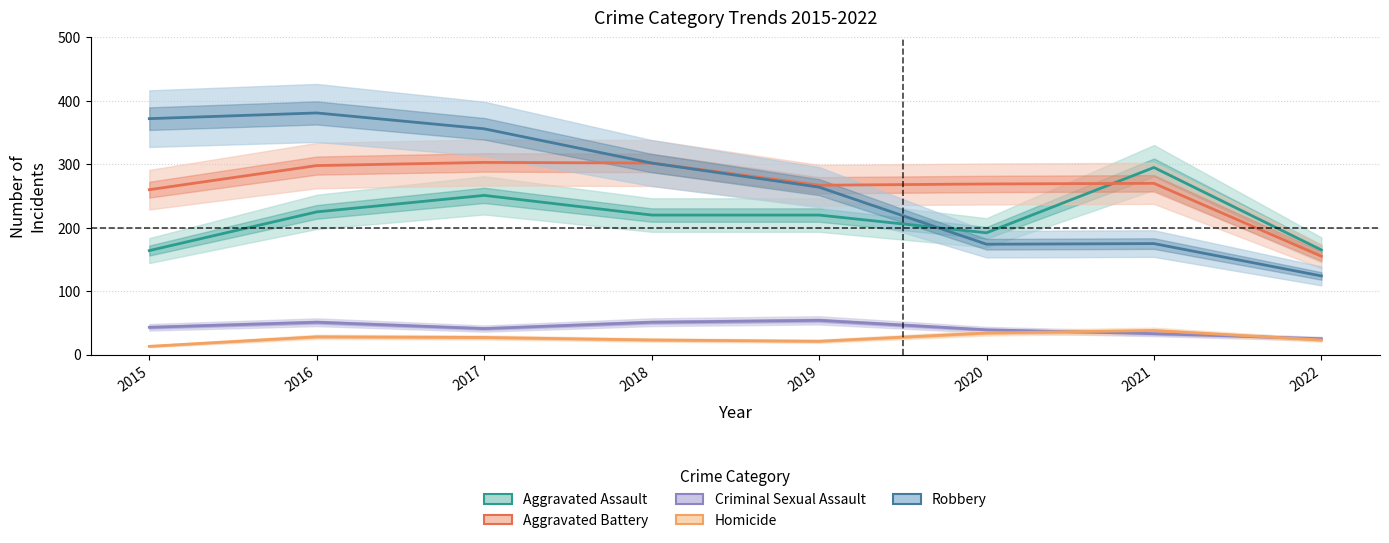

True or false: Homicide and Aggravated Battery cross at least once.

False